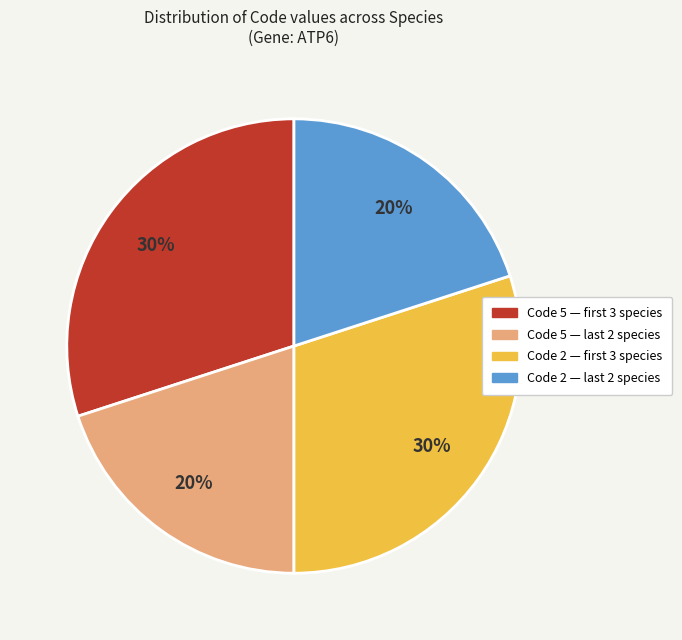

To the nearest percent, what is the difference between the largest and smallest slice percentages?

10%